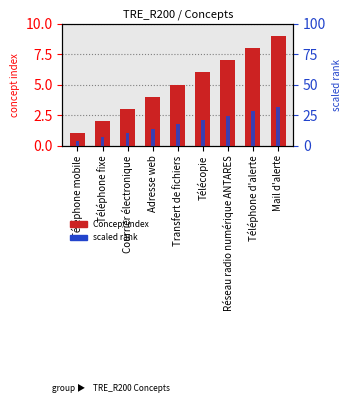

Is the value of Concept index at Courrier électronique greater than the value of scaled rank at Adresse web?

No